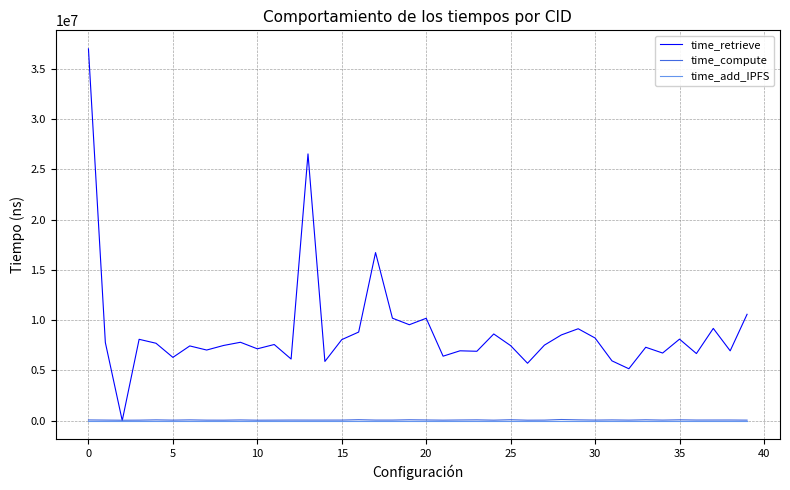

At how many categories does at least one series exceed 20117052?

2